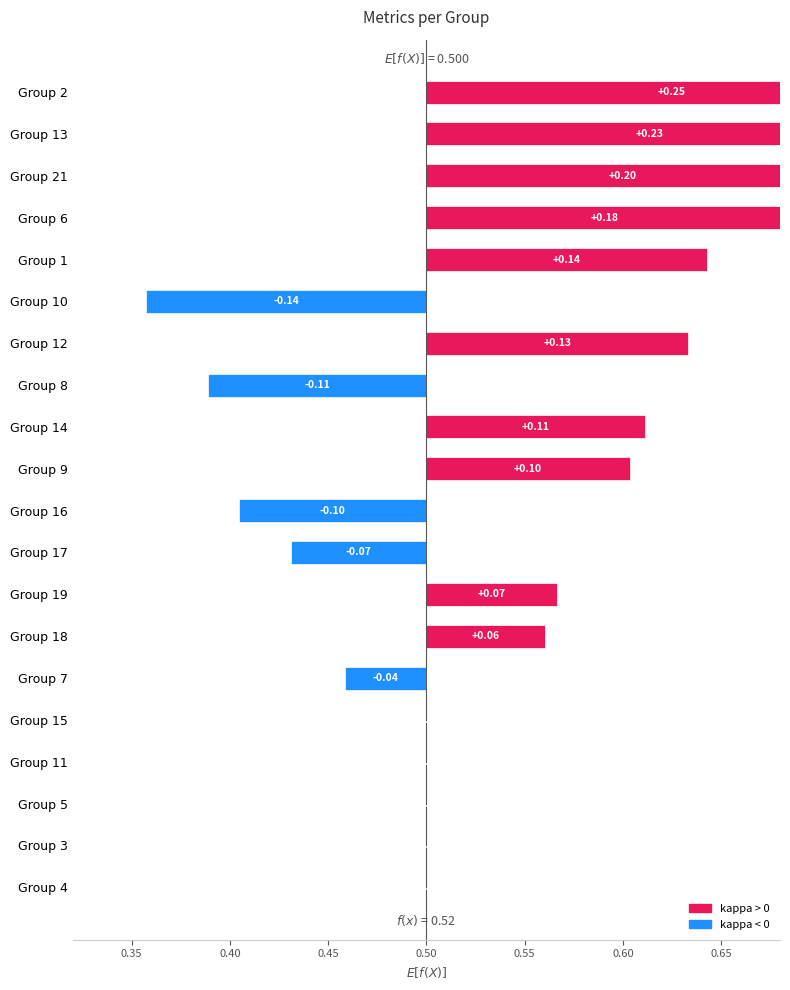

What is the difference between the f1 values at 11 and 2?

0.2